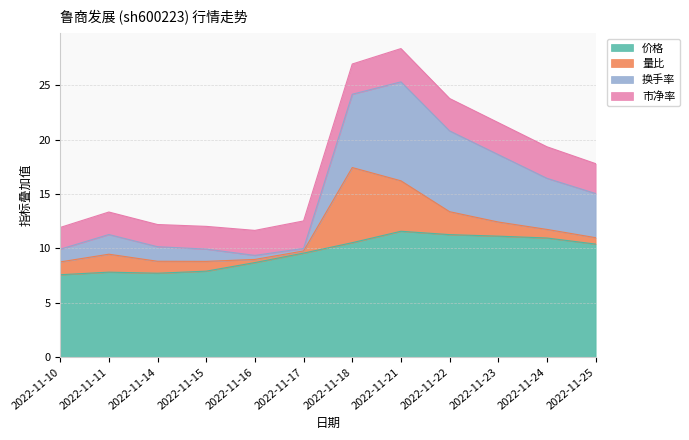

Where is the first local minimum for 量比?

2022-11-17